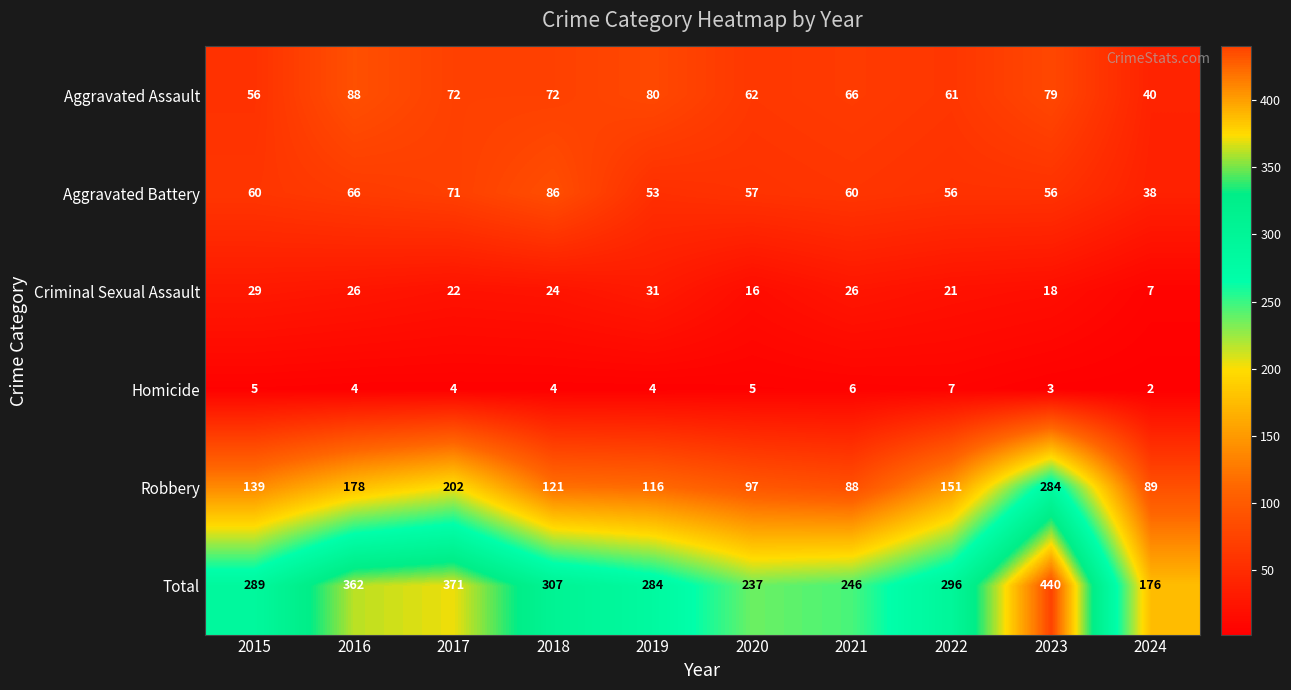

Which category has the highest value across all series?

2023